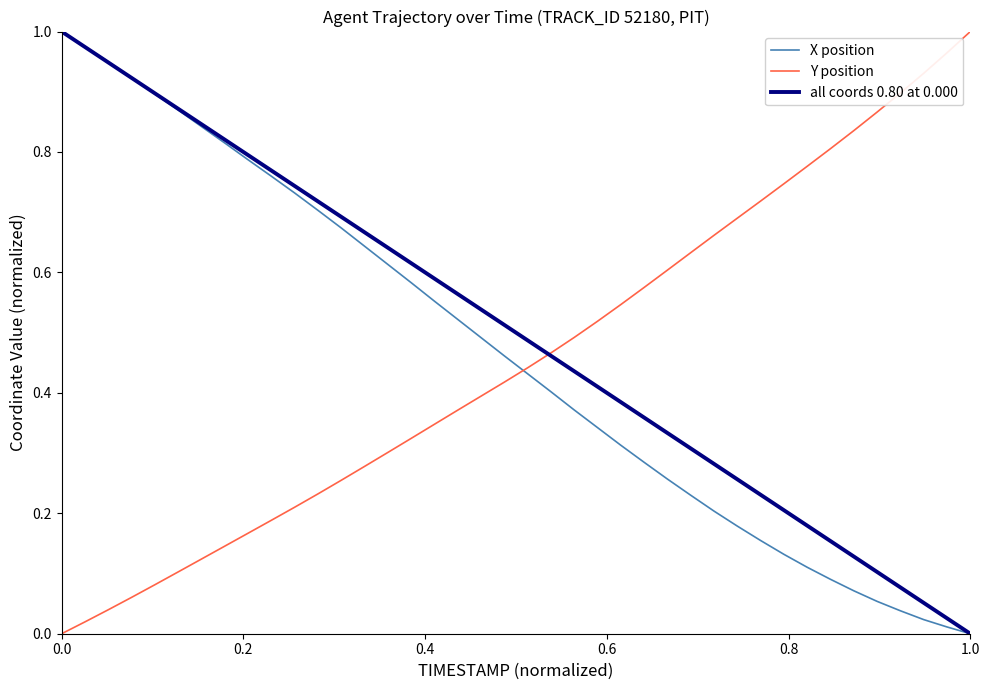

Is this an area chart (filled region under the line)?

No